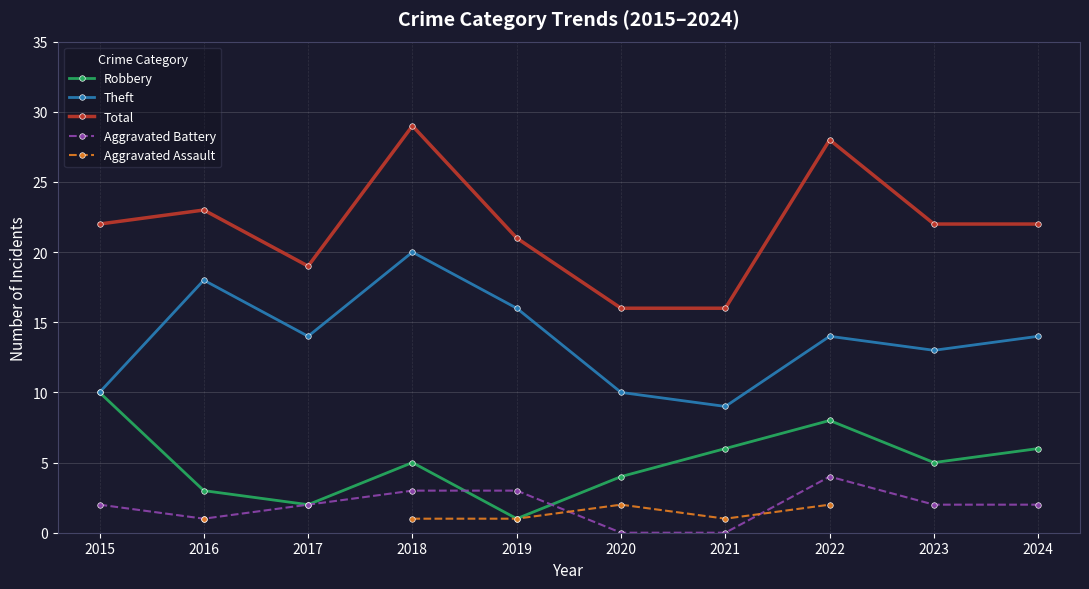

Rank the series at 2020 from highest to lowest value.

Total, Theft, Robbery, Aggravated Assault, Aggravated Battery